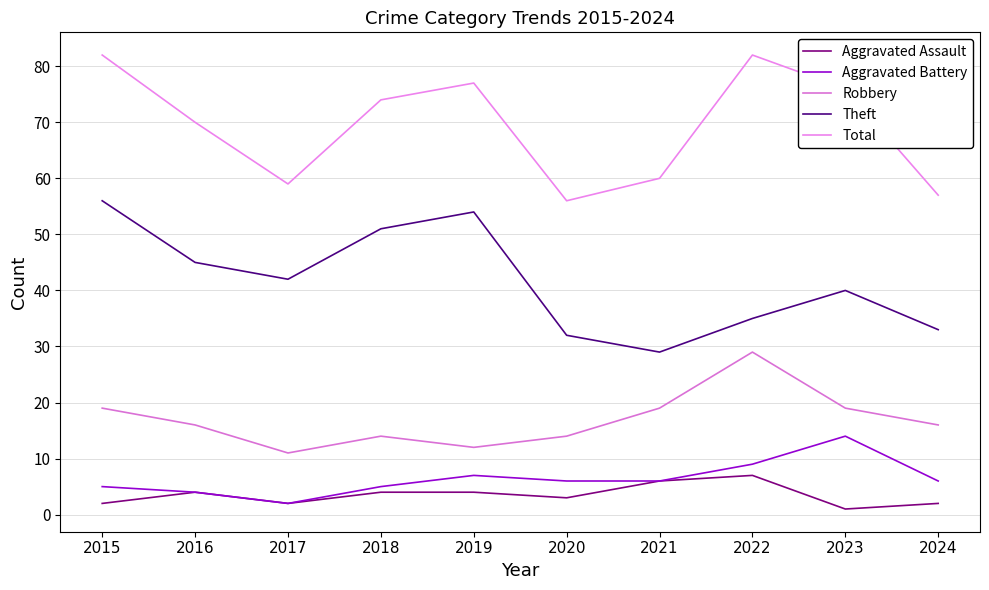

What is the difference between the Total values at 2018 and 2016?

4